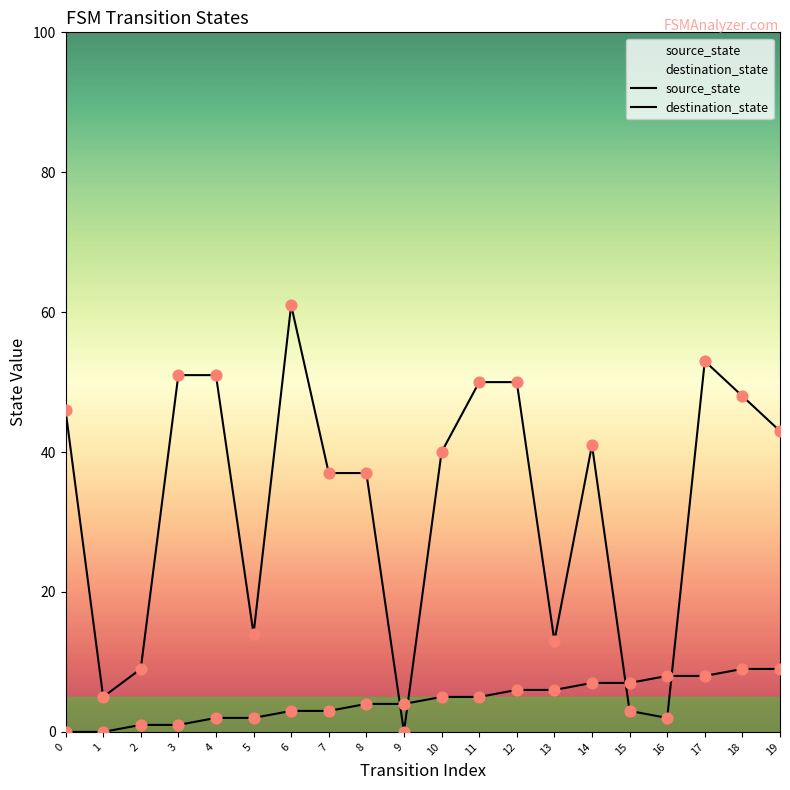

What are all the series names shown in the legend?

source_state, destination_state